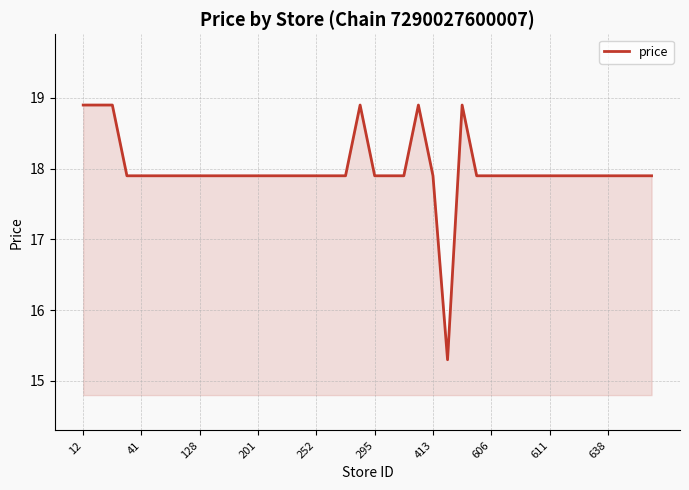

How many lines are shown in the chart?

1